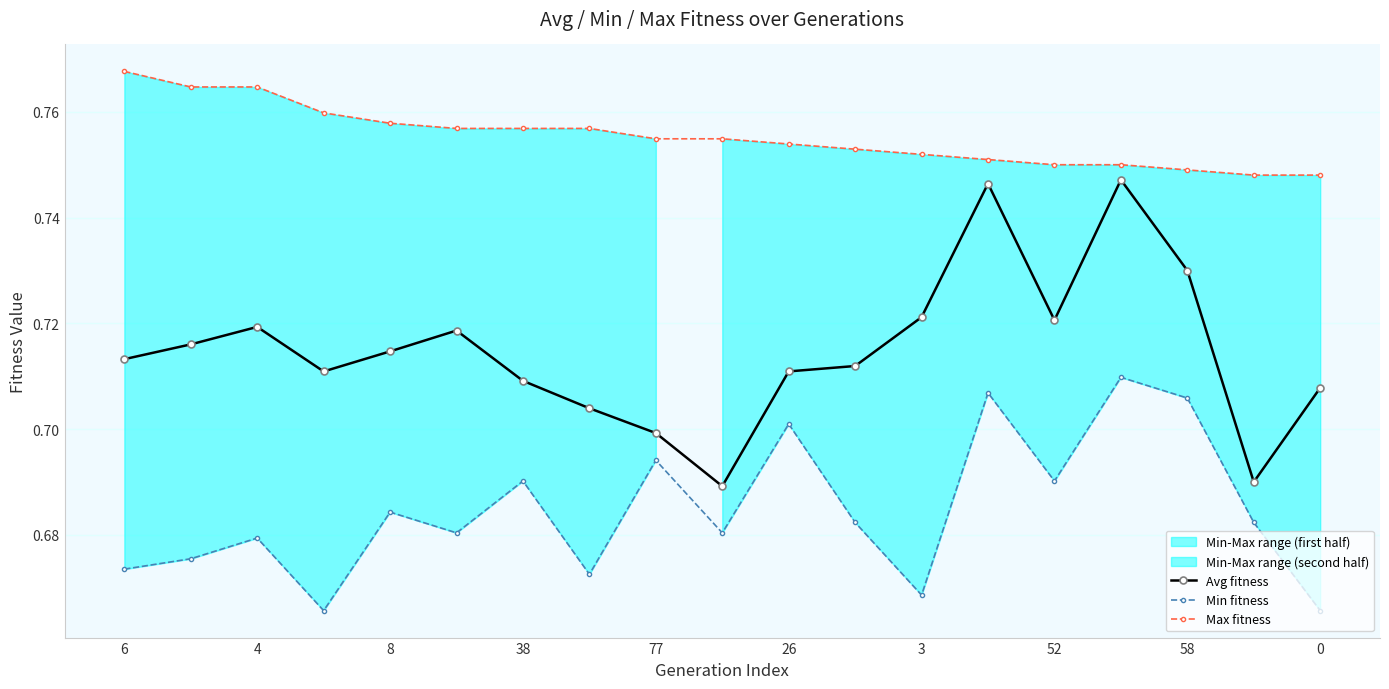

True or false: Min fitness and Max fitness intersect in this chart.

False